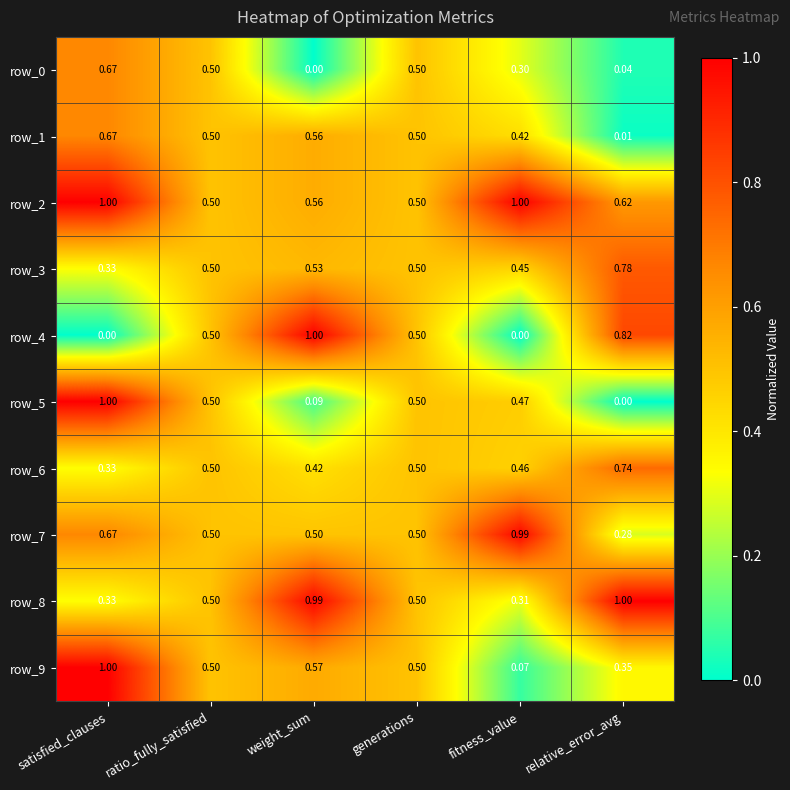

What is the average value of the row_0 series?

0.3